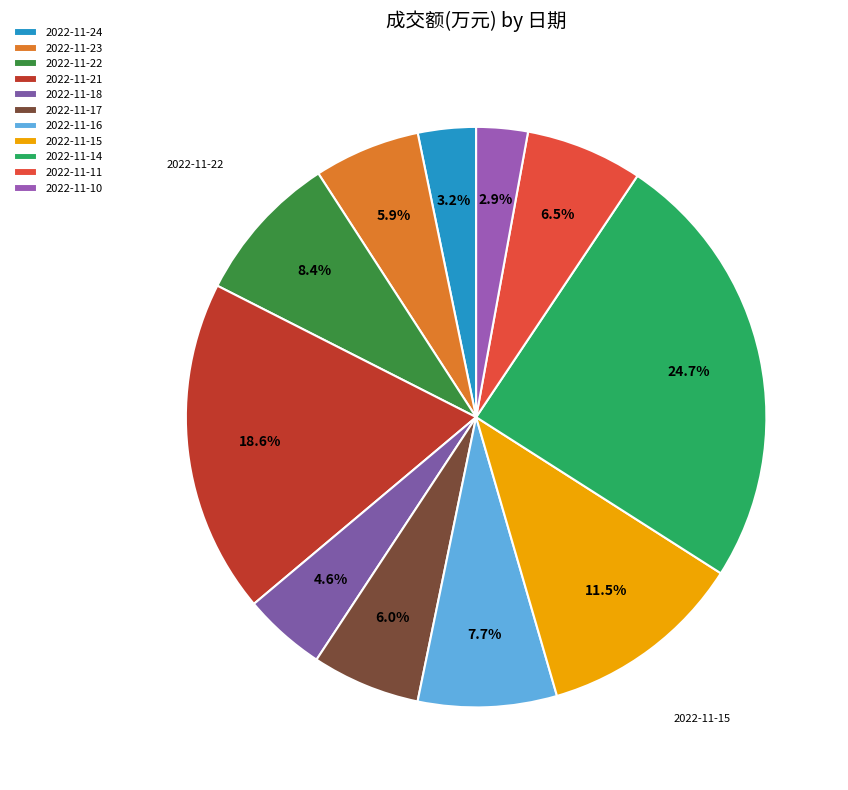

What percentage is the 2022-11-23 slice, to the nearest percent?

6%